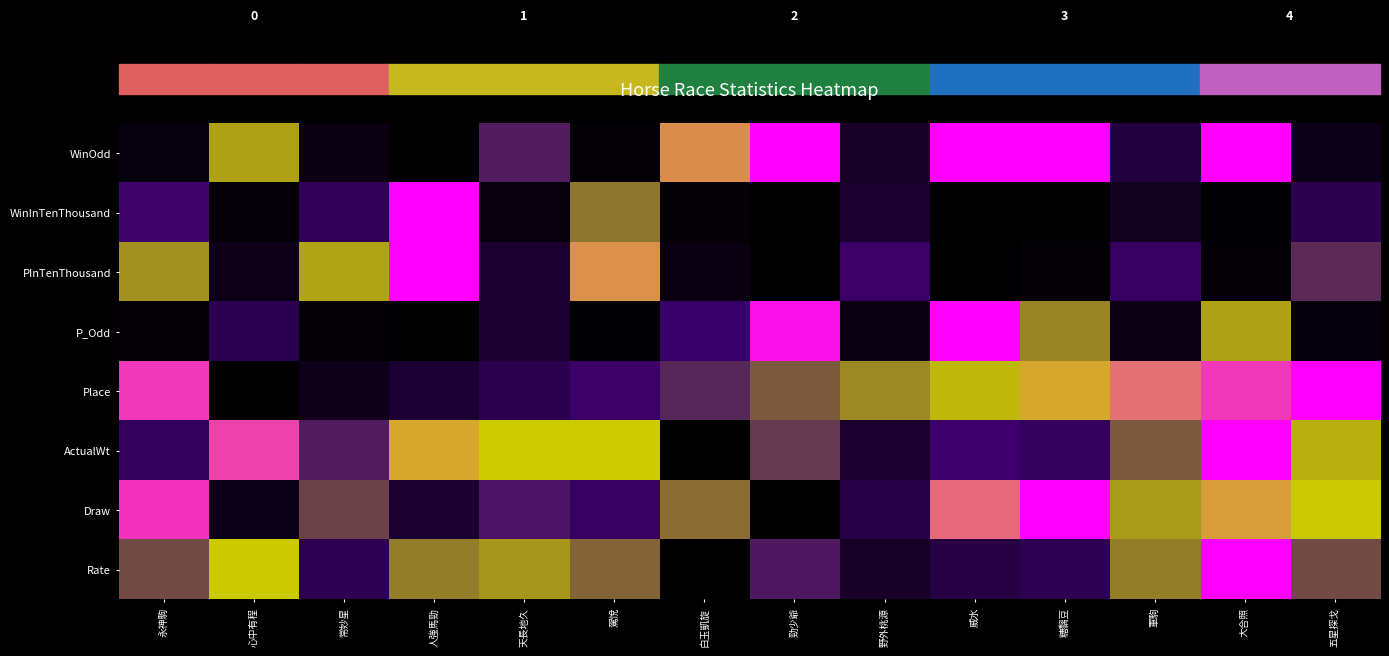

How many series are shown in this chart?

8